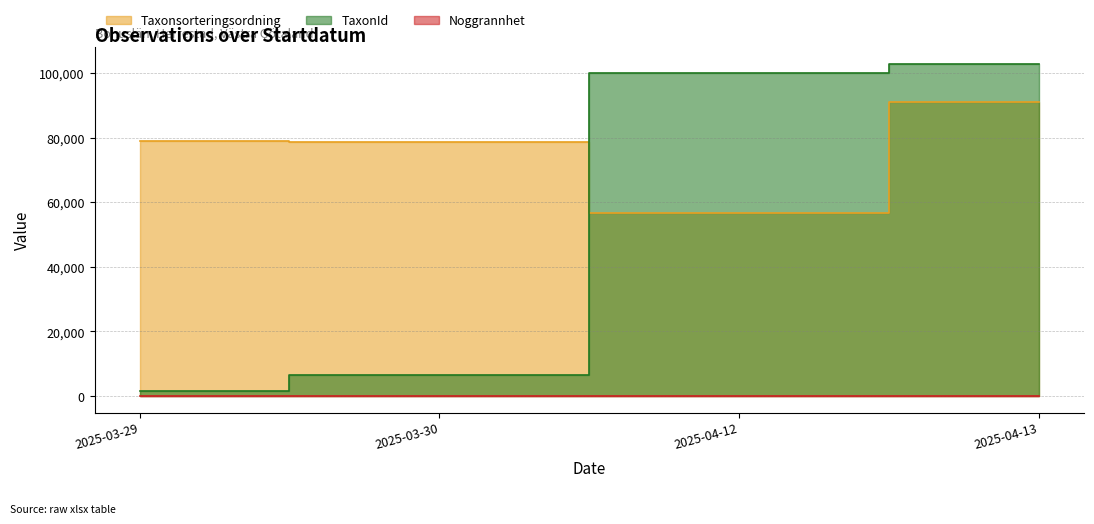

What is the average value of the Noggrannhet series?

21